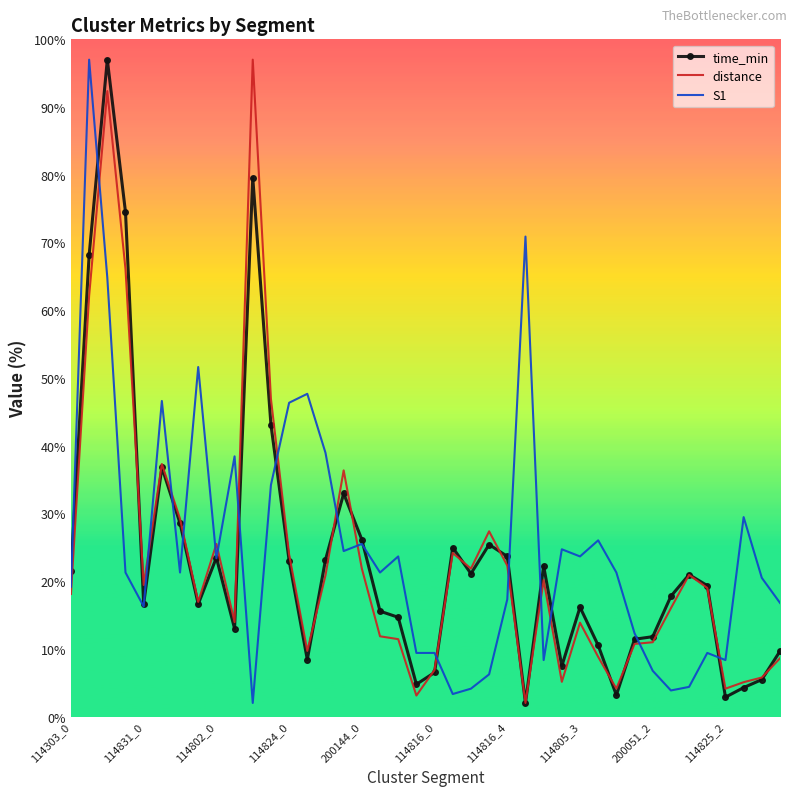

What is the greatest value displayed?

97.0